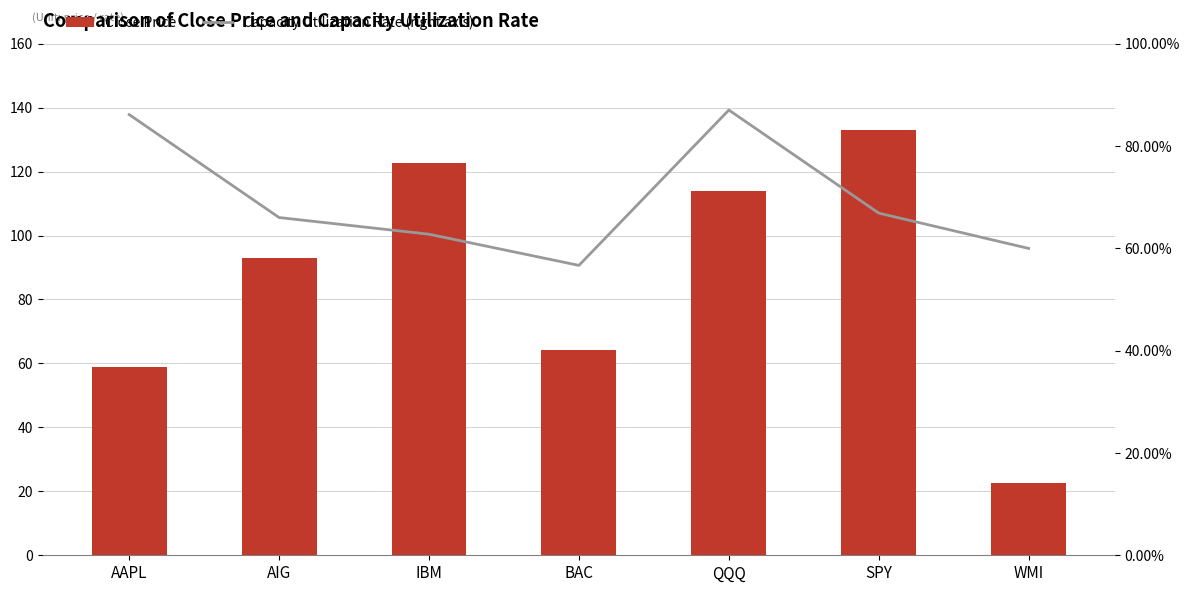

Does the chart contain any negative values?

No